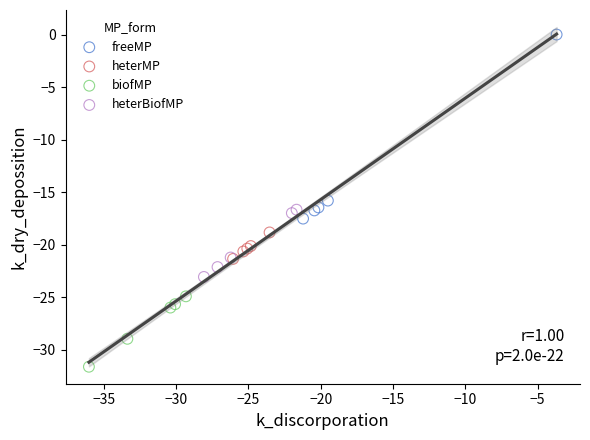

Which series contains the highest Y value?

freeMP